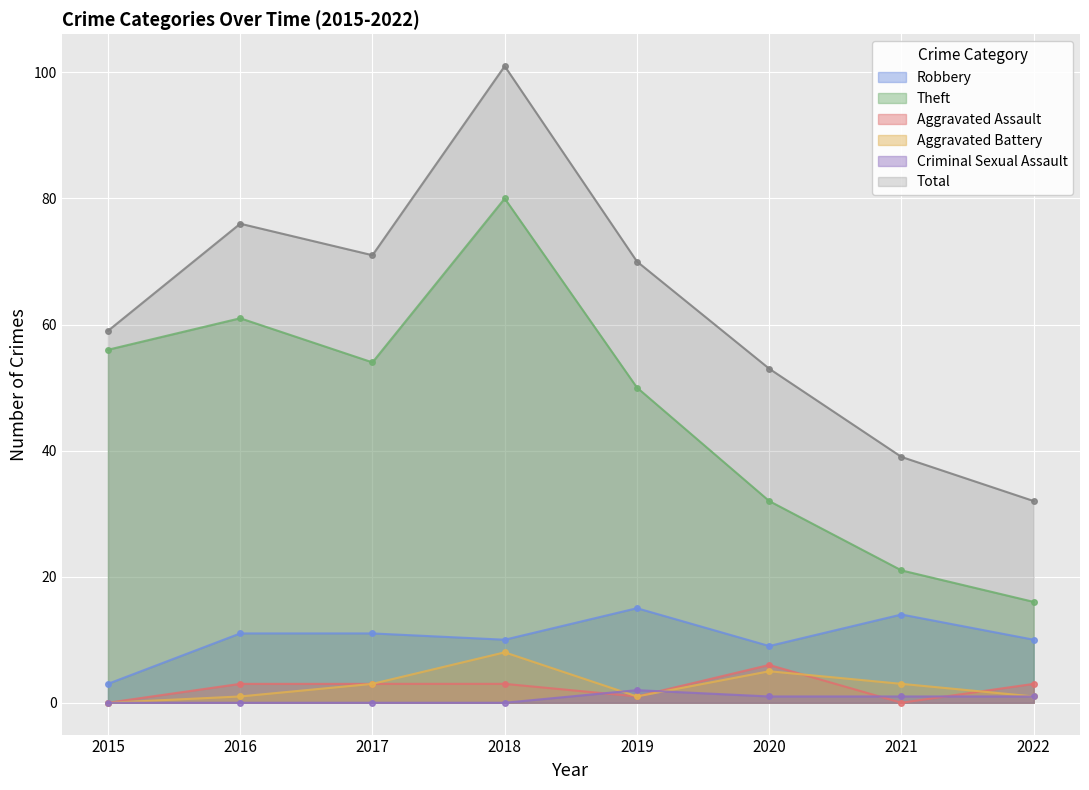

Which has a higher value, 2017 or 2022?

2017